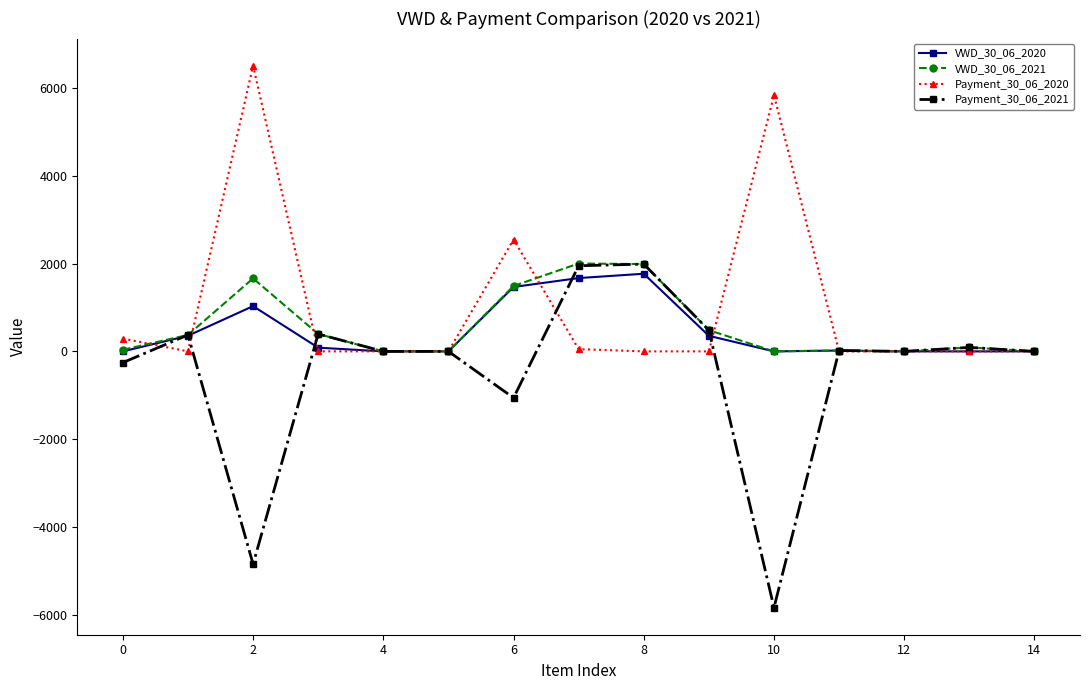

How many data points in VWD_30_06_2021 are less than 90?

7